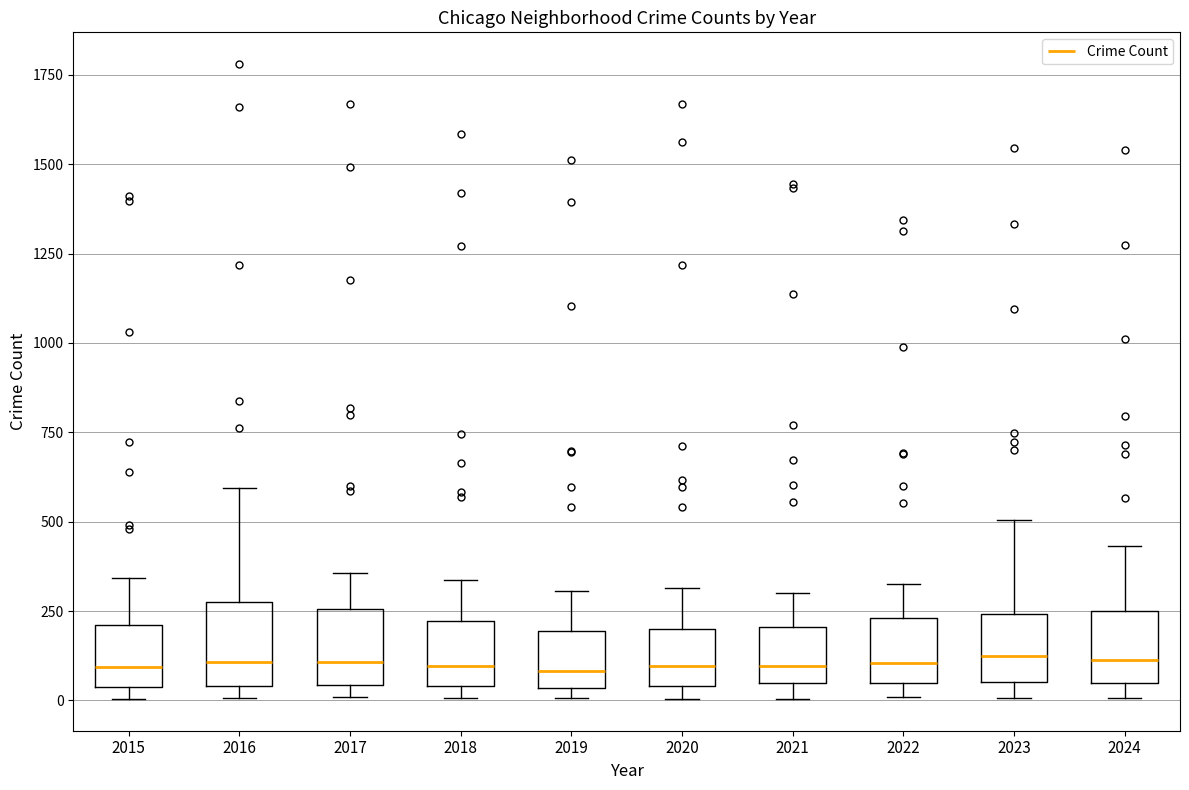

Reading left to right, read every box against the y-axis: the position of its median line, the range the box covers, and the ends of its whiskers. The values are not printed on the chart, so give them approximately, as read against the axis.

2015: median 100, box 50 to 200, whiskers 0 to 350
2016: median 100, box 50 to 300, whiskers 0 to 600
2017: median 100, box 50 to 250, whiskers 0 to 350
2018: median 100, box 50 to 200, whiskers 0 to 350
2019: median 100, box 50 to 200, whiskers 0 to 300
2020: median 100, box 50 to 200, whiskers 0 to 300
2021: median 100, box 50 to 200, whiskers 0 to 300
2022: median 100, box 50 to 250, whiskers 0 to 350
2023: median 100, box 50 to 250, whiskers 0 to 500
2024: median 100, box 50 to 250, whiskers 0 to 450